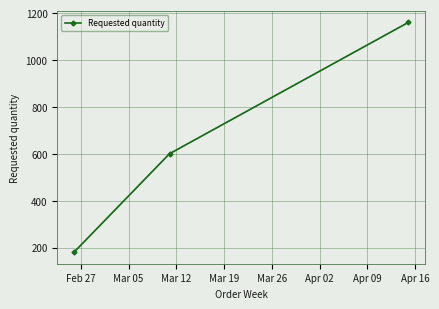

What is the value of the 2nd point from the left?

600